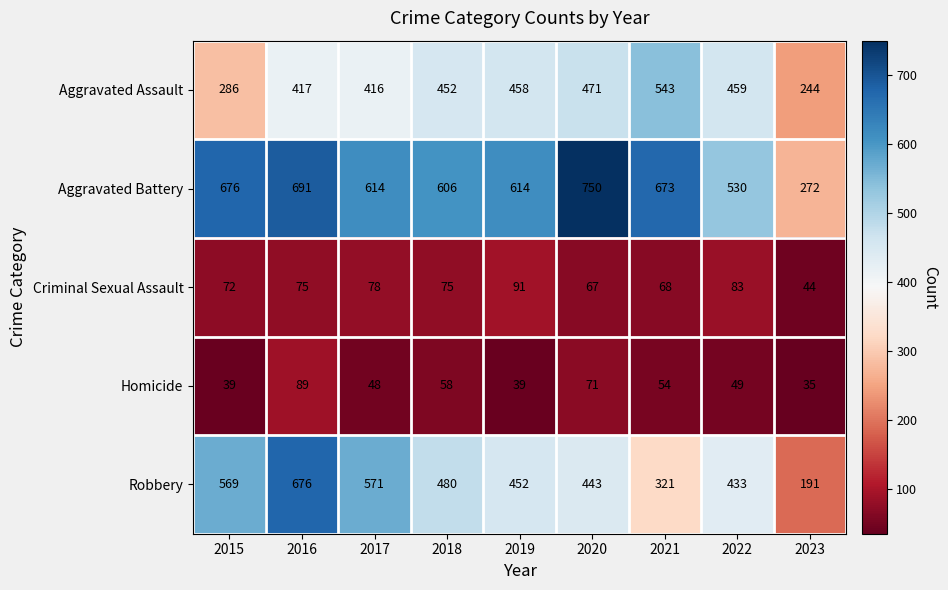

Rank the series by their maximum value, from highest to lowest.

Aggravated Battery, Robbery, Aggravated Assault, Criminal Sexual Assault, Homicide